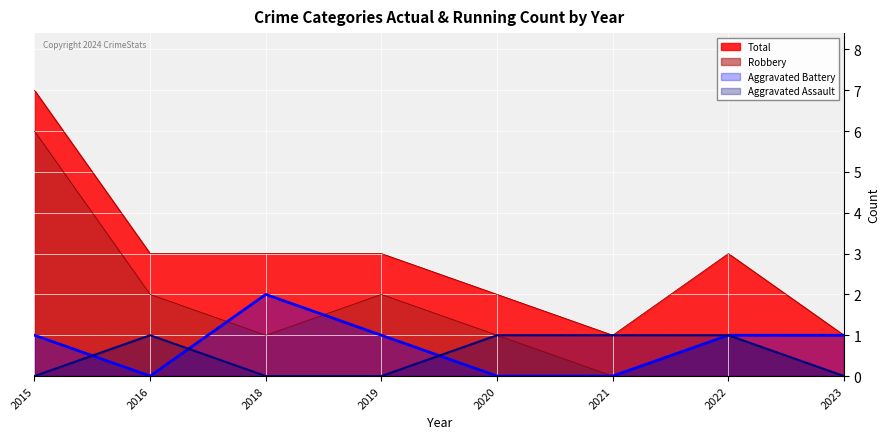

Reading left to right, transcribe all the data shown in this chart.

Aggravated Assault: 2015=0	2016=1	2018=0	2019=0	2020=1	2021=1	2022=1	2023=0
Aggravated Battery: 2015=1	2016=0	2018=2	2019=1	2020=0	2021=0	2022=1	2023=1
Robbery: 2015=6	2016=2	2018=1	2019=2	2020=1	2021=0	2022=1	2023=0
Total: 2015=7	2016=3	2018=3	2019=3	2020=2	2021=1	2022=3	2023=1